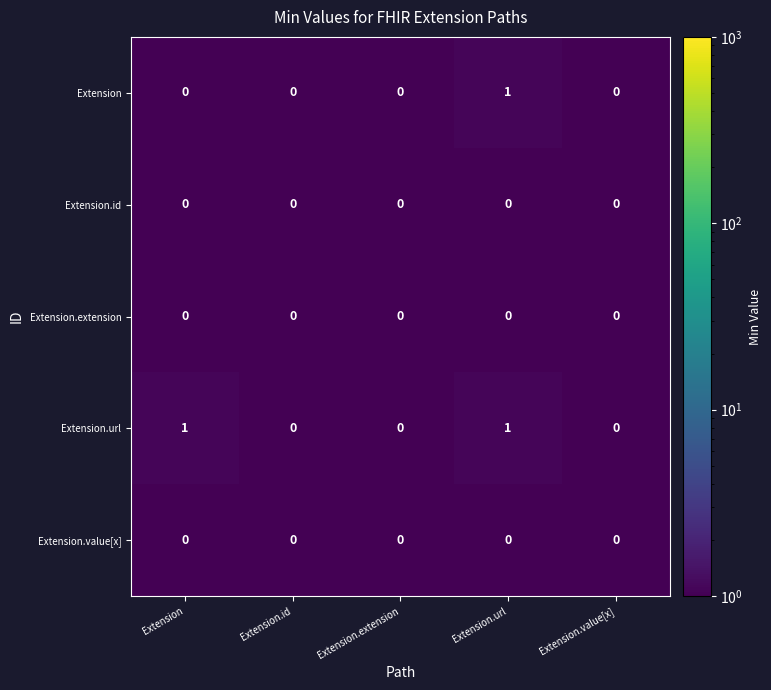

Which series has the largest total across all categories?

Extension.url